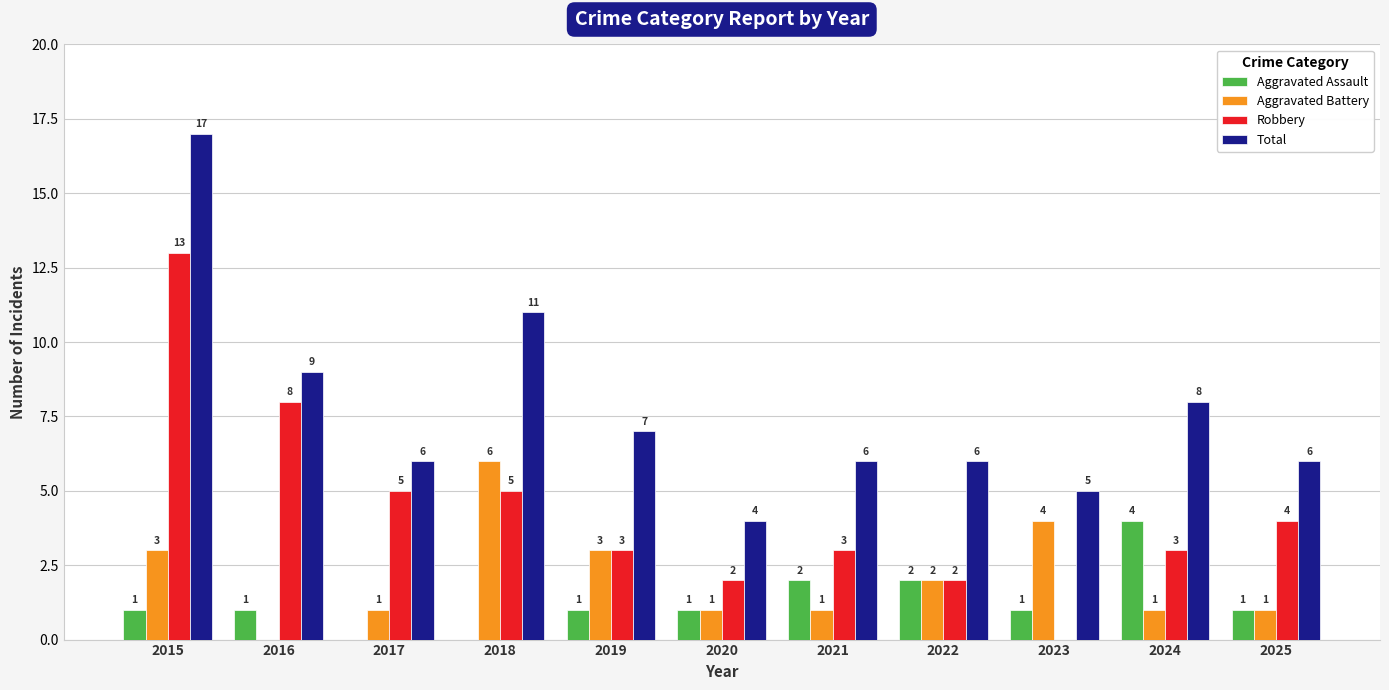

At which label does Aggravated Battery first exceed 1?

2015